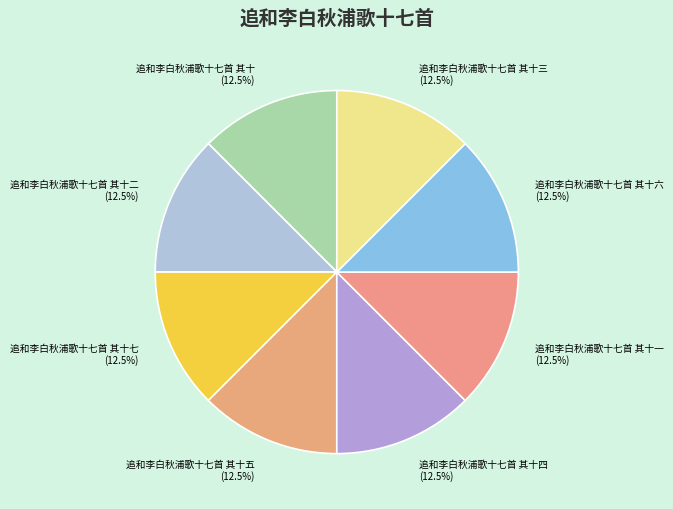

Approximately how many times larger is the value at 追和李白秋浦歌十七首 其十三 compared to 追和李白秋浦歌十七首 其十五?

1.0